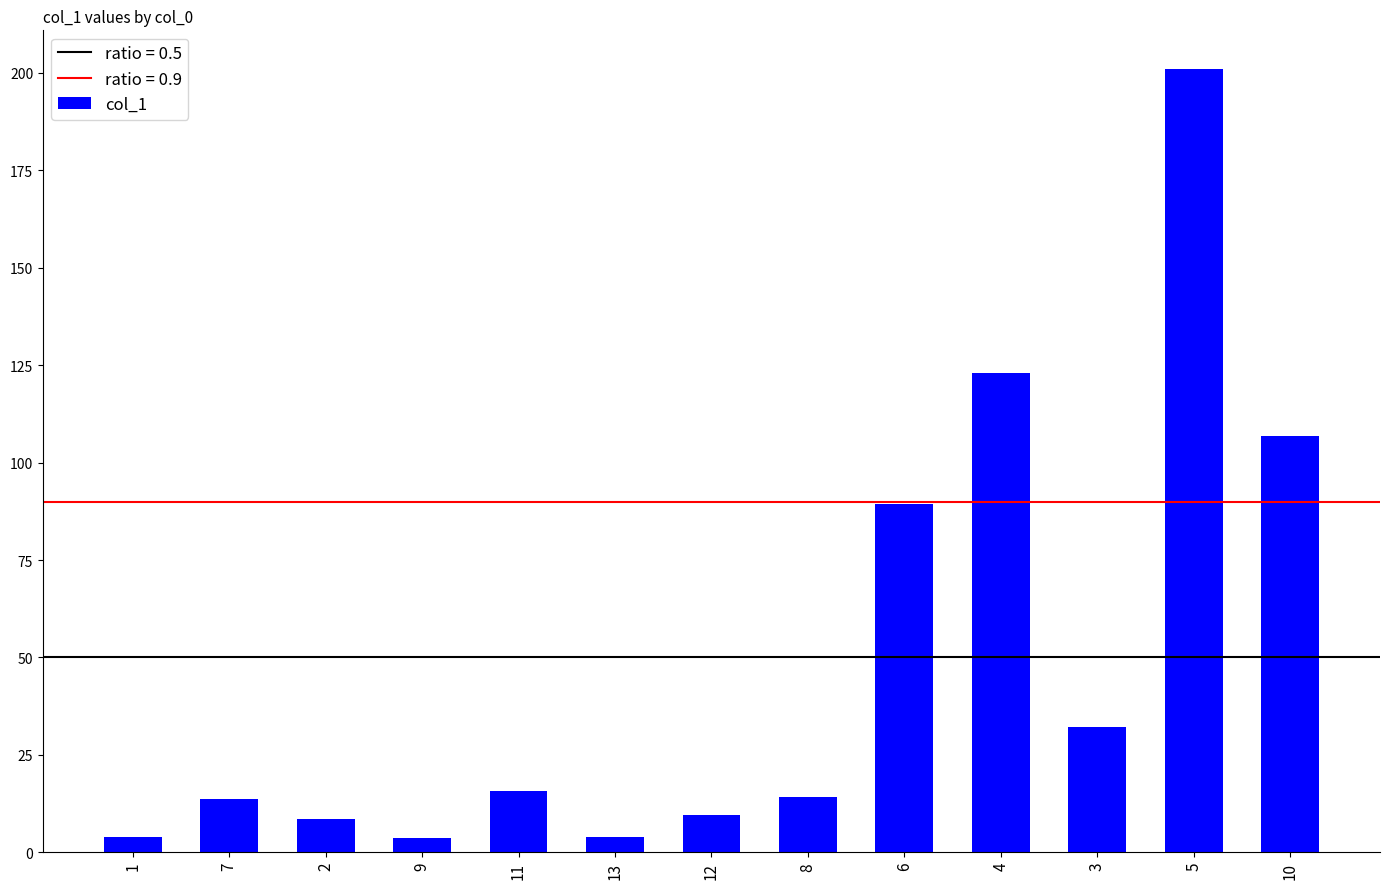

True or false: the data shows 288.4 at 5.

False